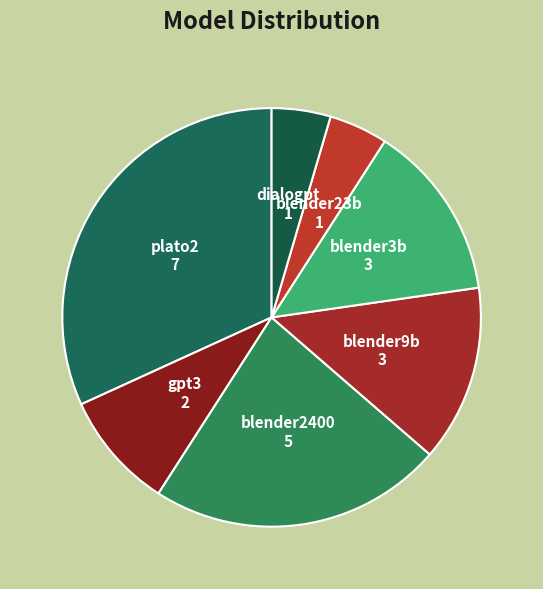

Is the sum of blender2400 and blender23b greater than half?

No